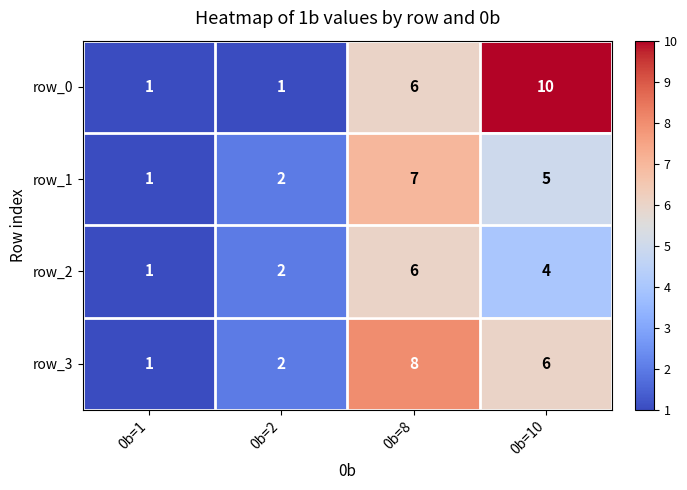

At which category is the sum across all series the highest?

0b=8